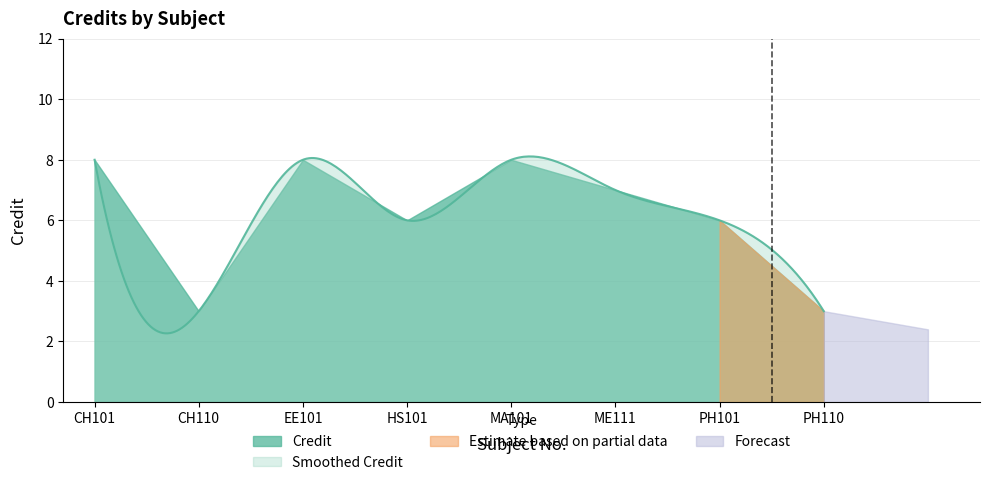

Reading left to right, extract all data points from this chart.

CH101=8	CH110=3	EE101=8	HS101=6	MA101=8	ME111=7	PH101=6	PH110=3